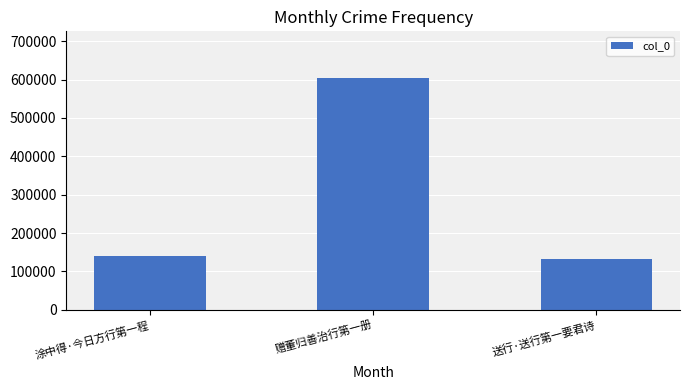

At which category does the chart reach its minimum across all series?

送行·送行第一要君诗